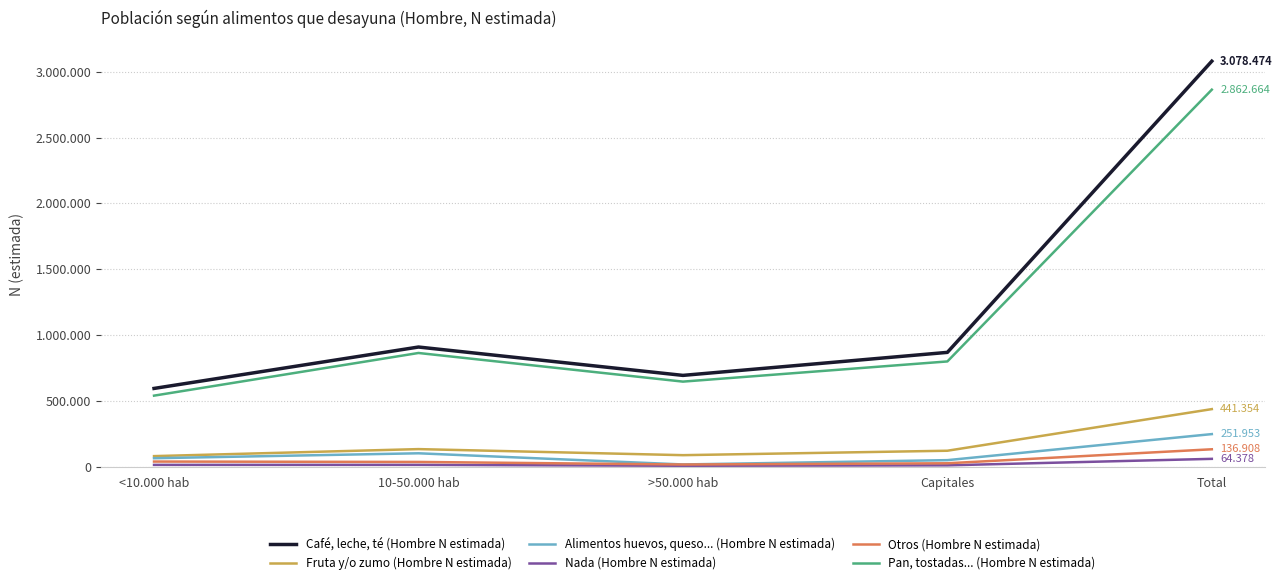

What is the sum of the Otros (Hombre N estimada) values at >50.000 hab and <10.000 hab?

65184